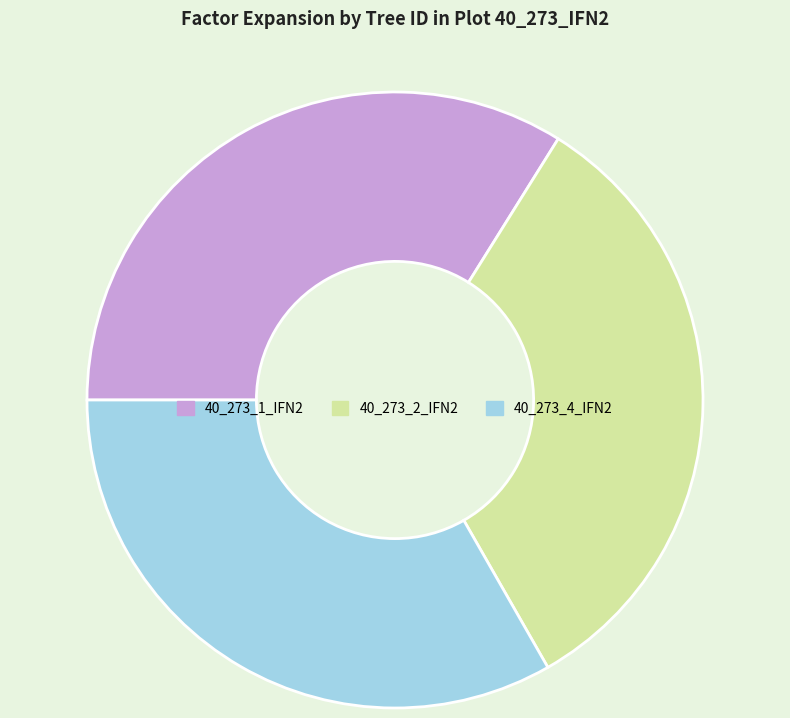

Between 40_273_1_IFN2 and 40_273_2_IFN2, which is larger?

40_273_1_IFN2